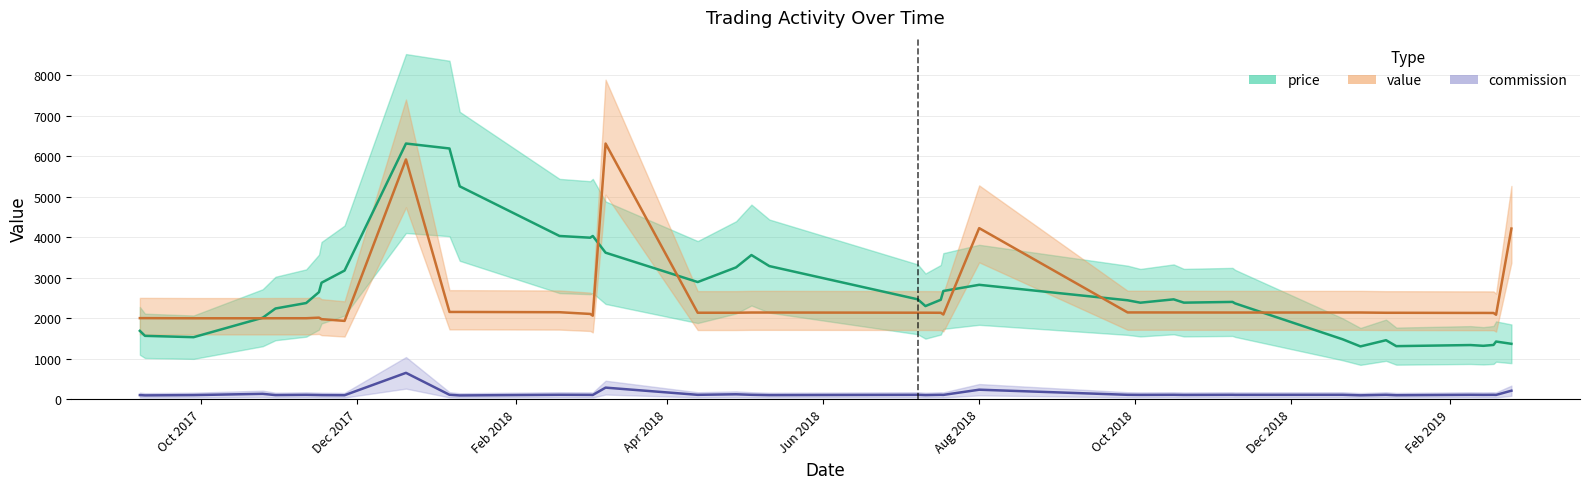

Between 2018-03-03 and 2019-02-18, which series saw the biggest shift?

price